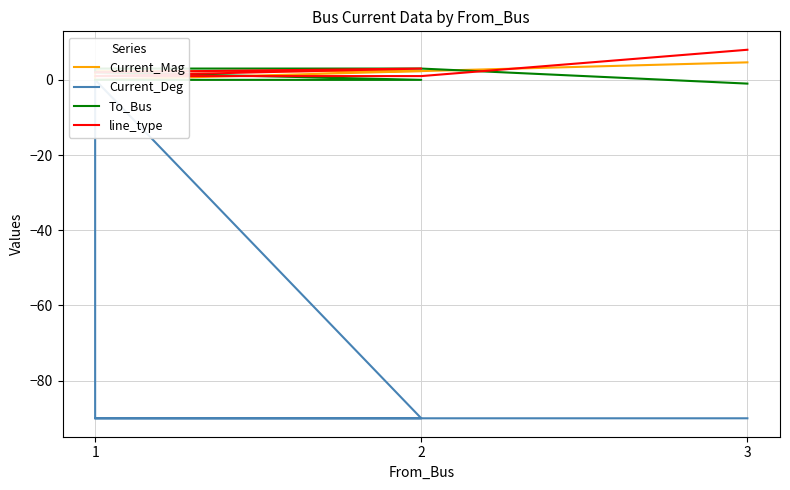

Between 1 and 1, which series saw the biggest shift?

Current_Deg